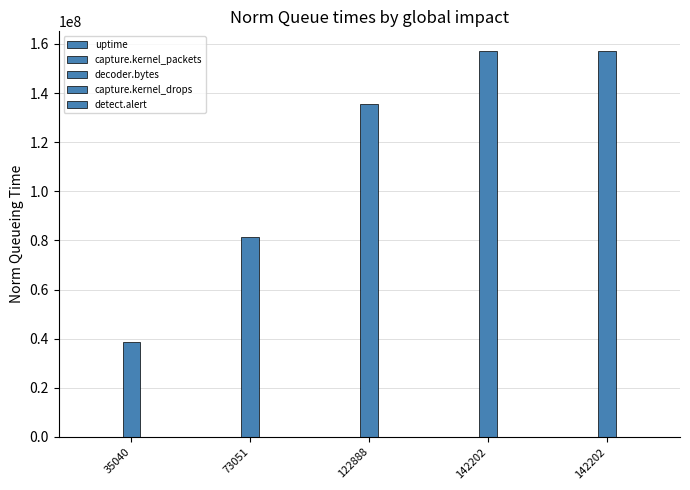

What is the average value of the decoder.bytes series?

114015524